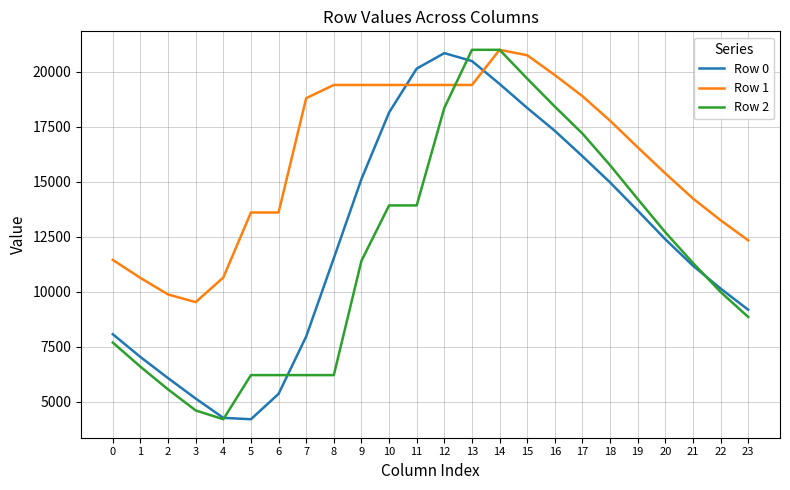

List the series in order of their overall mean, lowest first.

Row 2, Row 0, Row 1